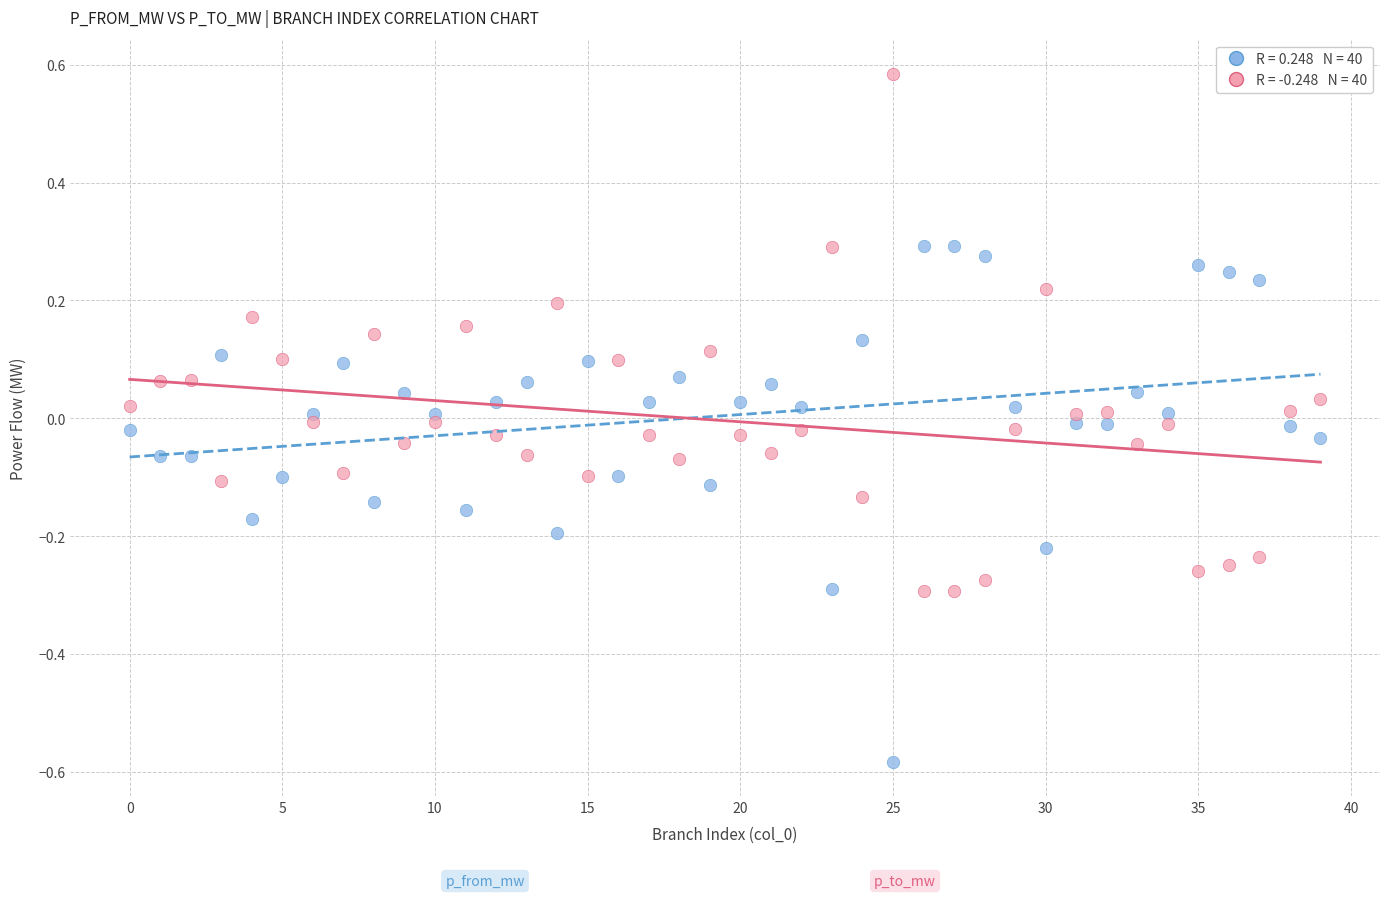

Across all data points, what is the range of Y values (max minus min)?

1.2